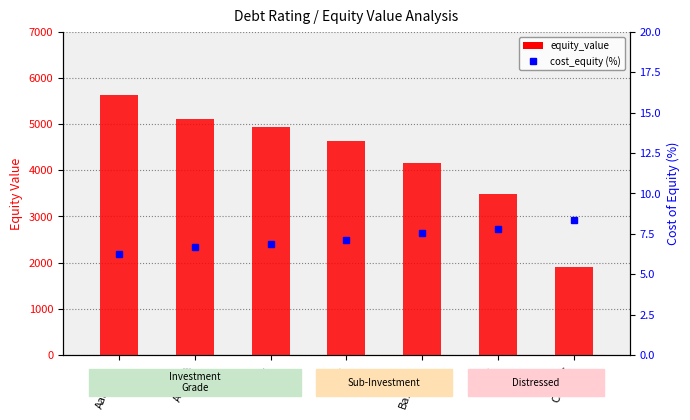

At how many categories does at least one series exceed 22?

7